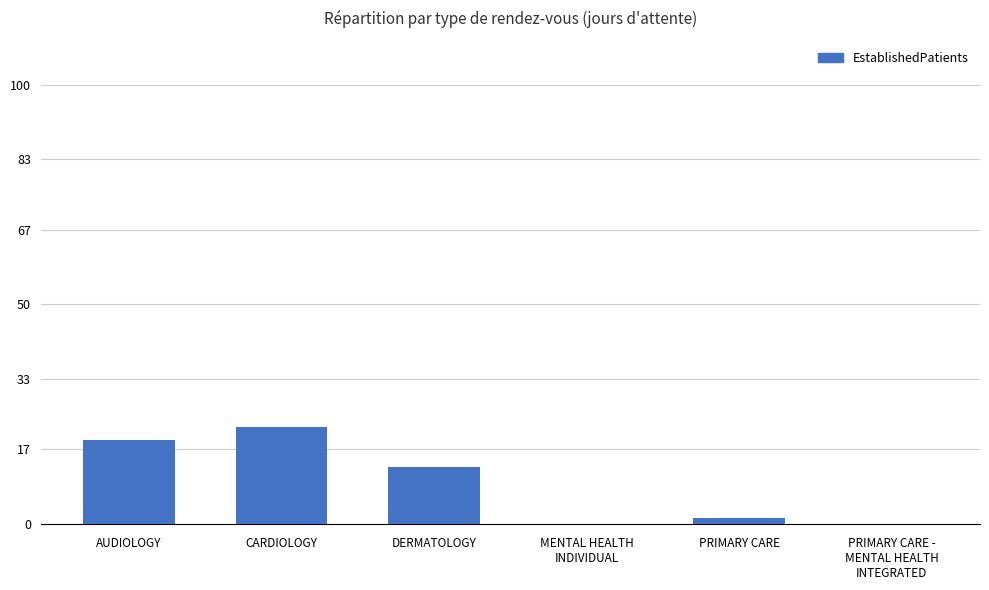

What is the sum of the values at CARDIOLOGY and DERMATOLOGY?

35.0